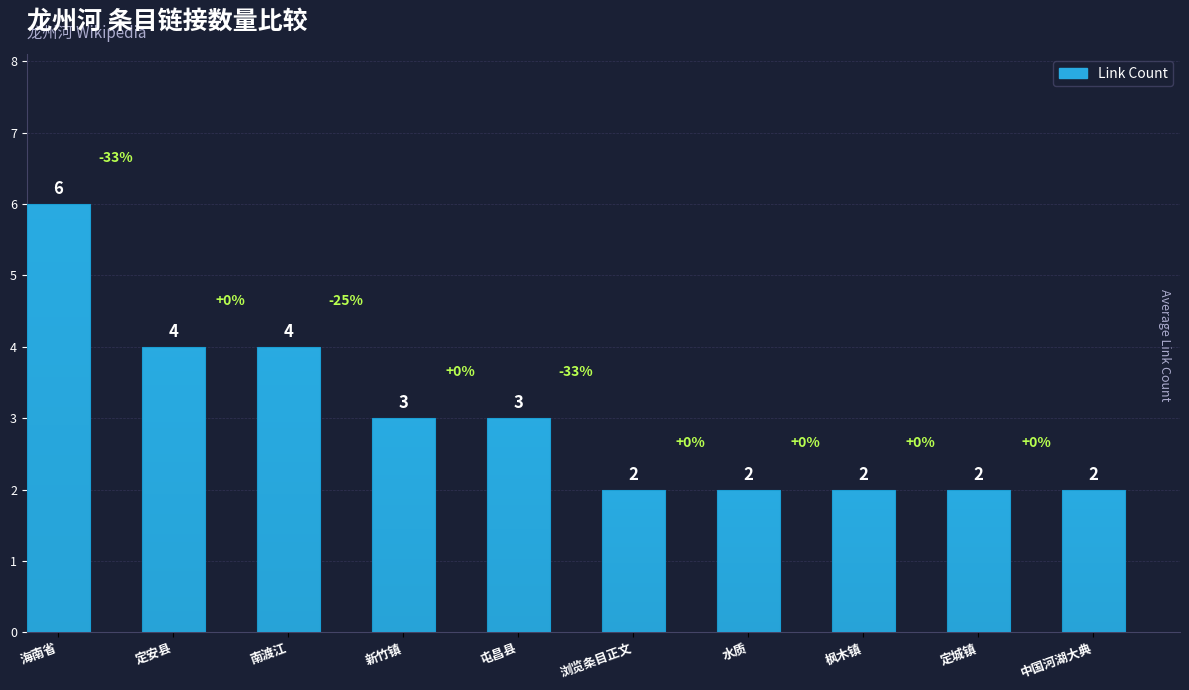

What is the sum of all values?

30